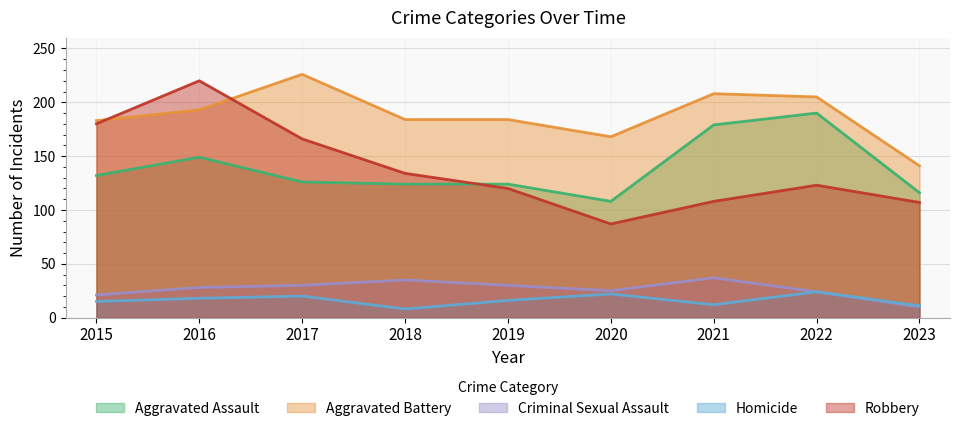

Rank the categories by Aggravated Battery value from lowest to highest.

2023, 2020, 2015, 2018, 2019, 2016, 2022, 2021, 2017